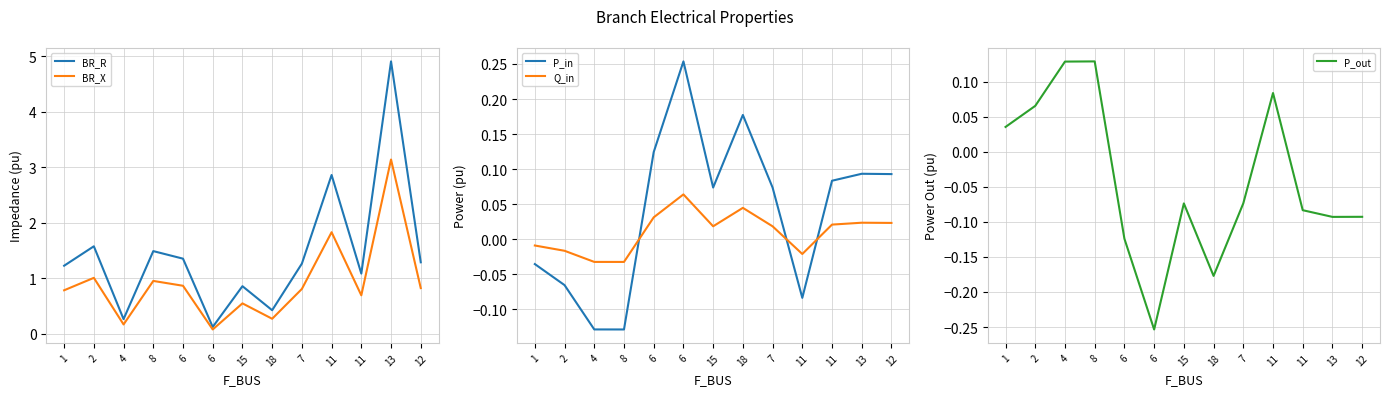

The value of P_in at 4 is -0.0. True or false?

False